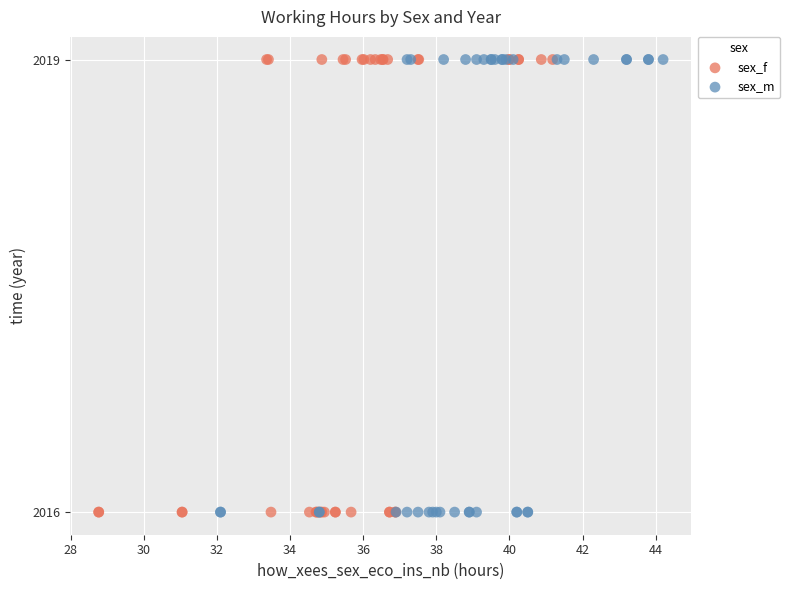

What are all the series names shown in the legend?

sex_f, sex_m